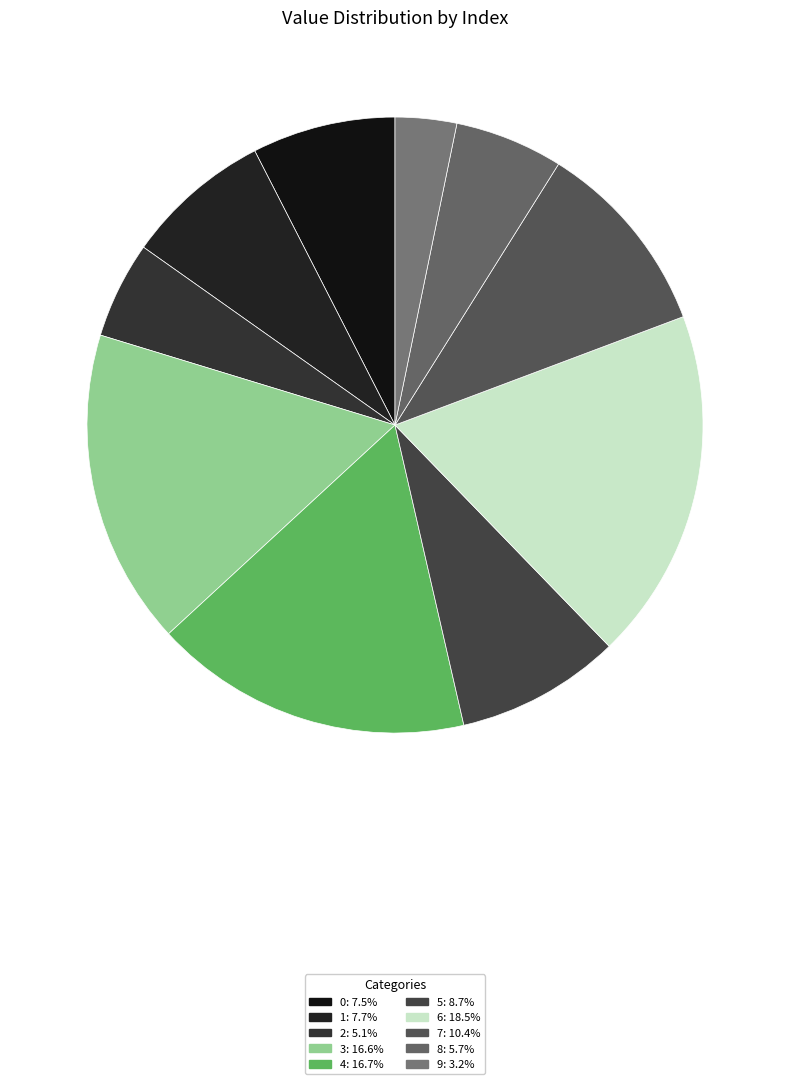

How much of the chart is everything except 3?

83.4%